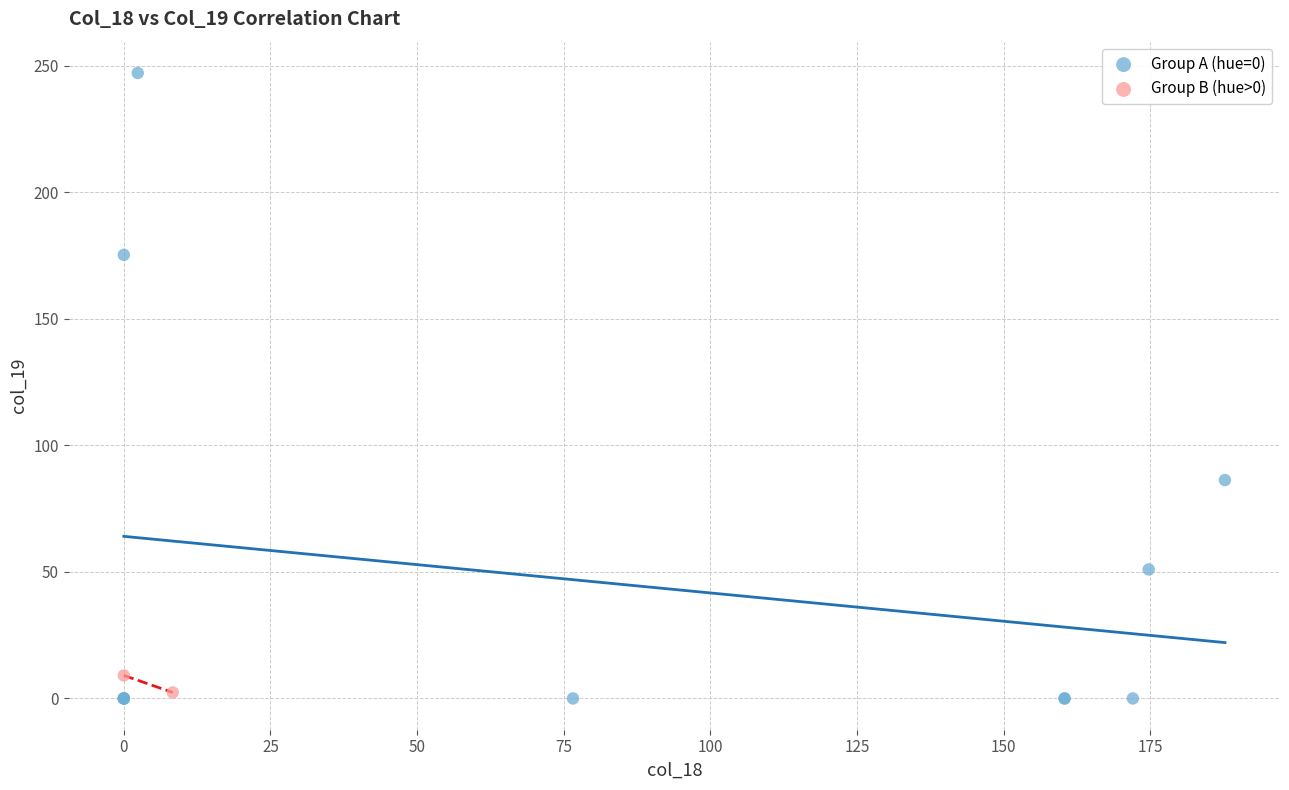

Which series has the widest spread of Y values?

Group A (hue=0)